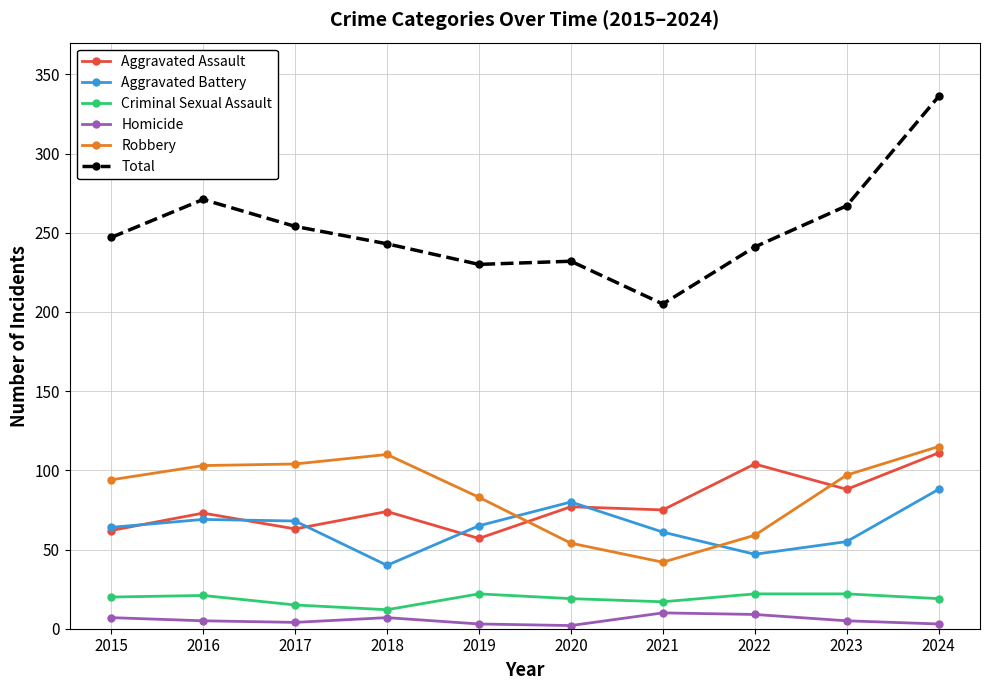

What is the difference between the maximum and minimum values in the Criminal Sexual Assault series?

10